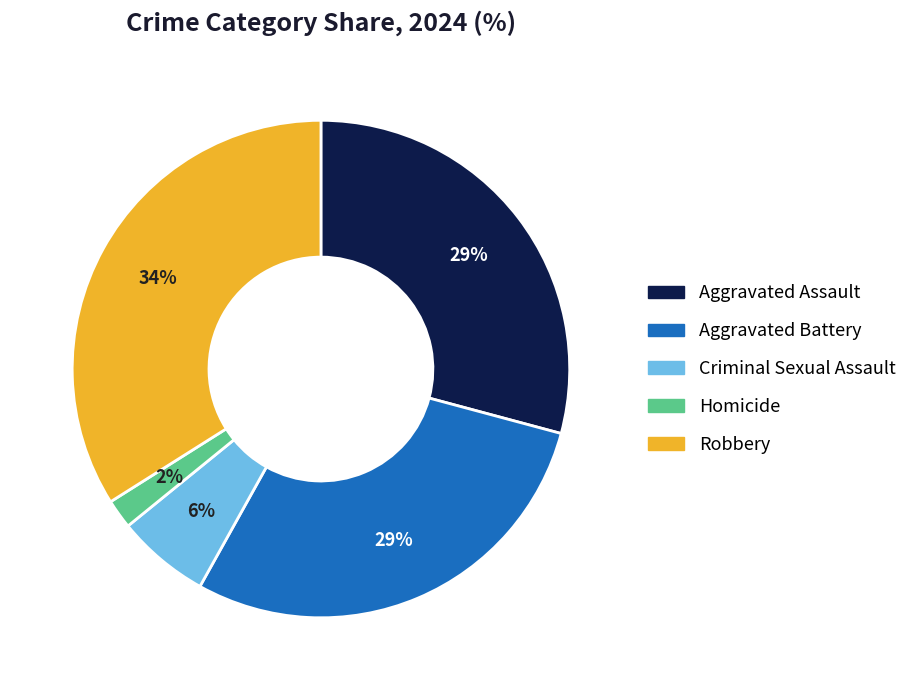

Which category has the smallest portion of the pie?

Homicide